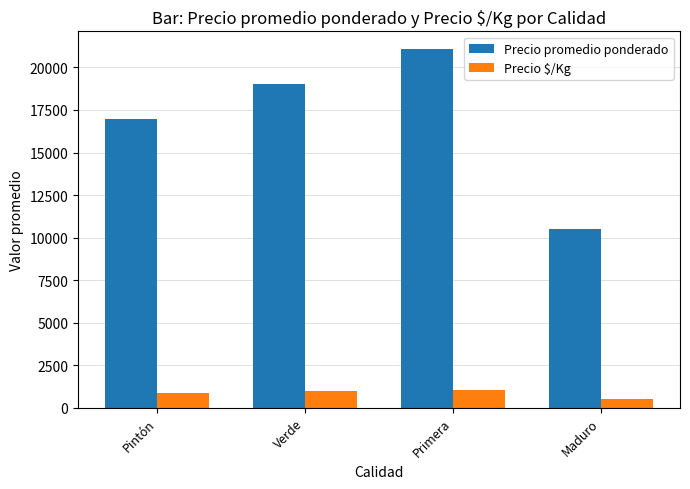

How many values in the Precio promedio ponderado series are below 19000?

2